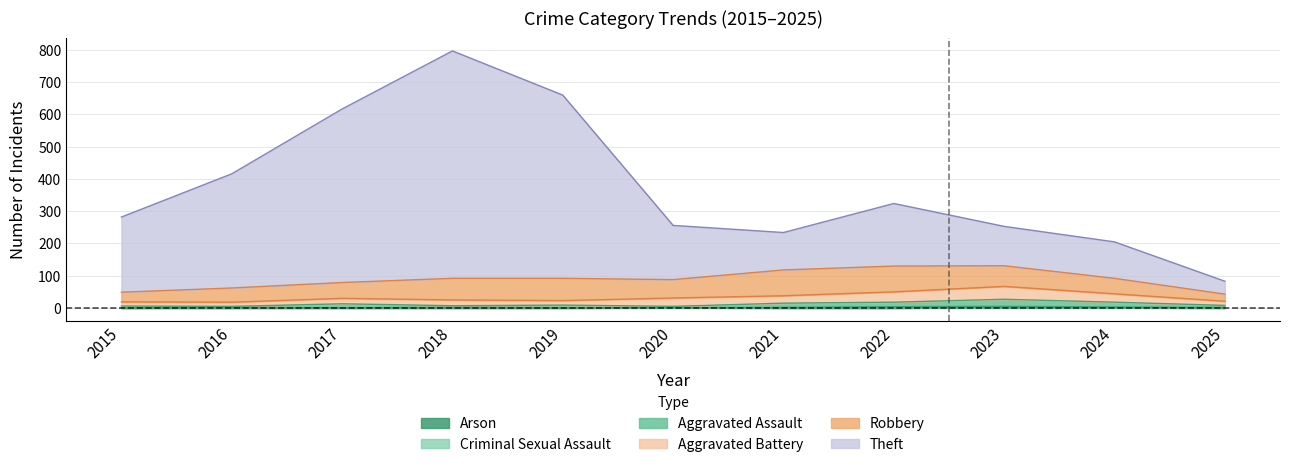

At which category is the sum across all series the highest?

2018